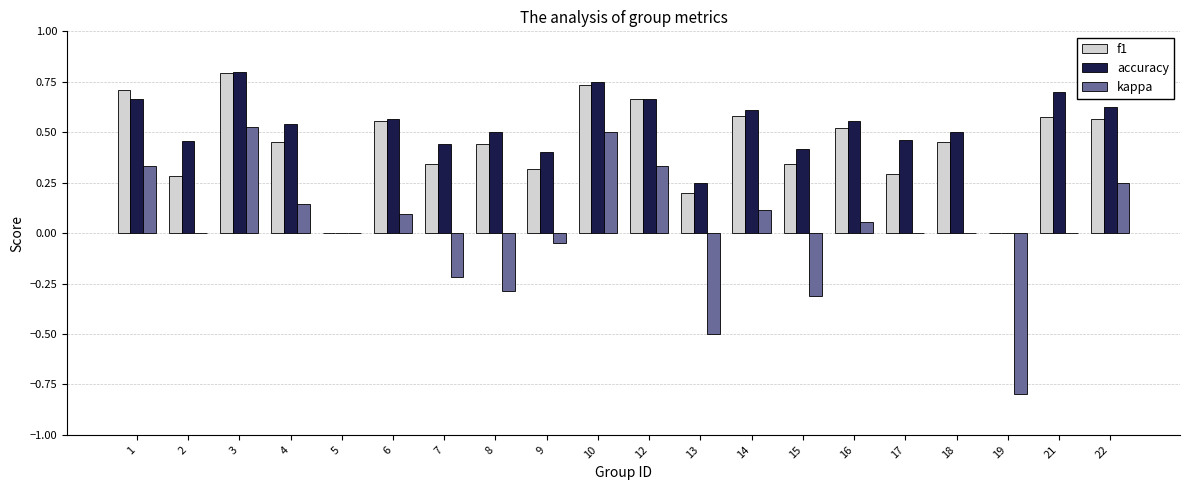

True or false: f1 has a value of 1.0 at 22.

False